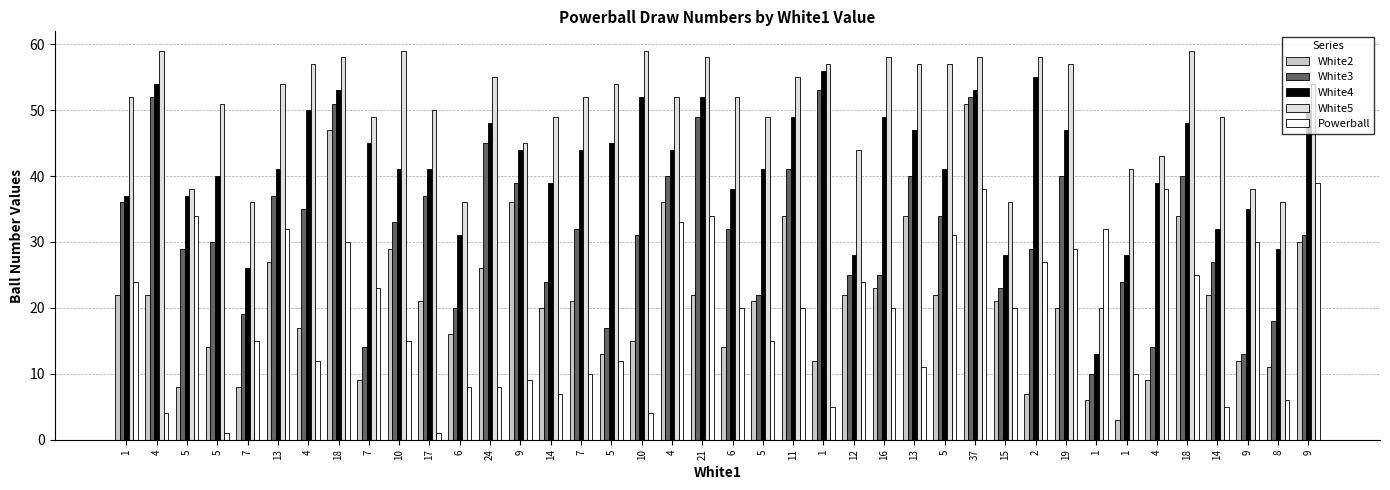

What is the total value across all series at 8?

100